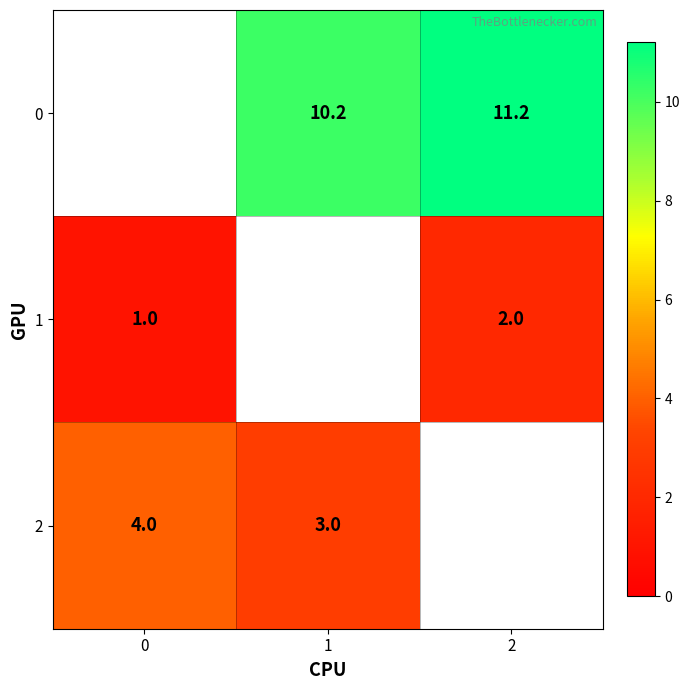

The value of 1 at 0 is 1.4. True or false?

False